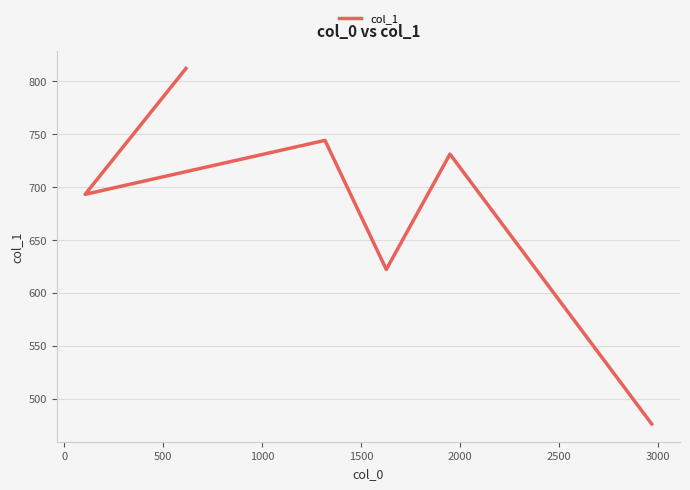

What is the change in value from 0 to 1000?

+13